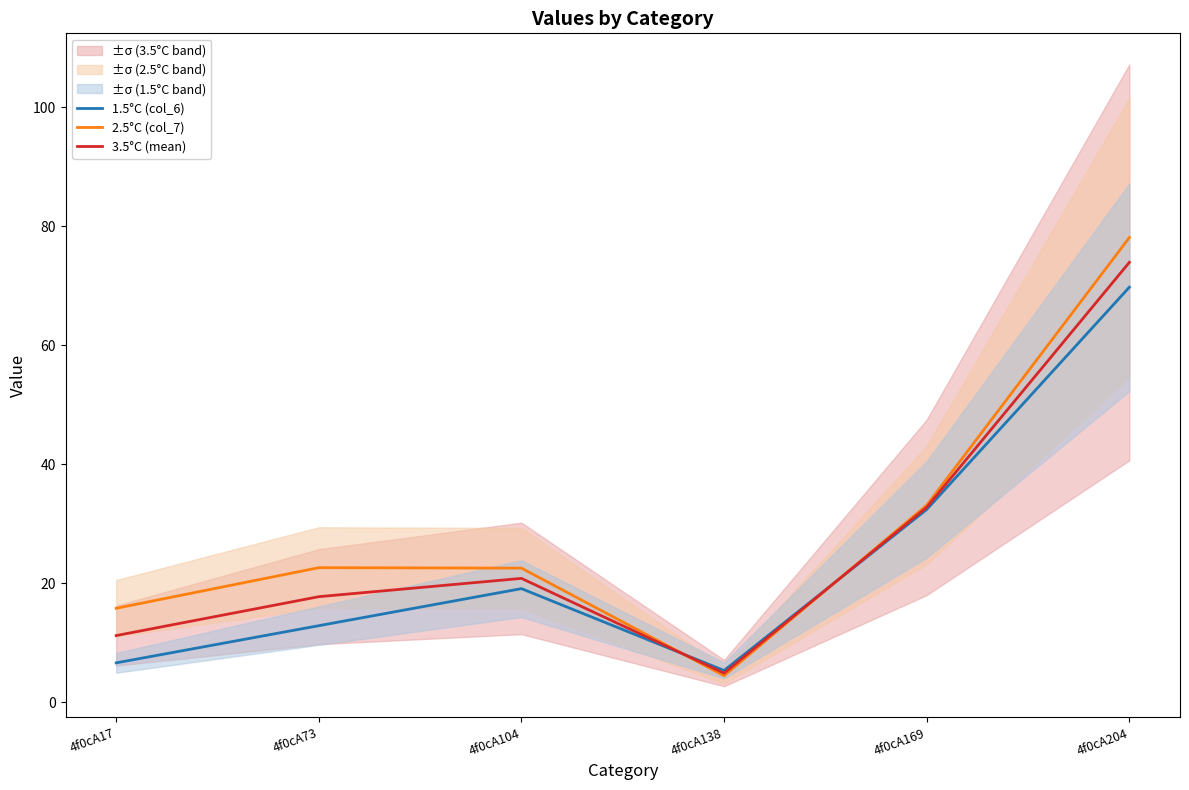

What is the lowest value of the 3.5°C (mean) series?

4.9